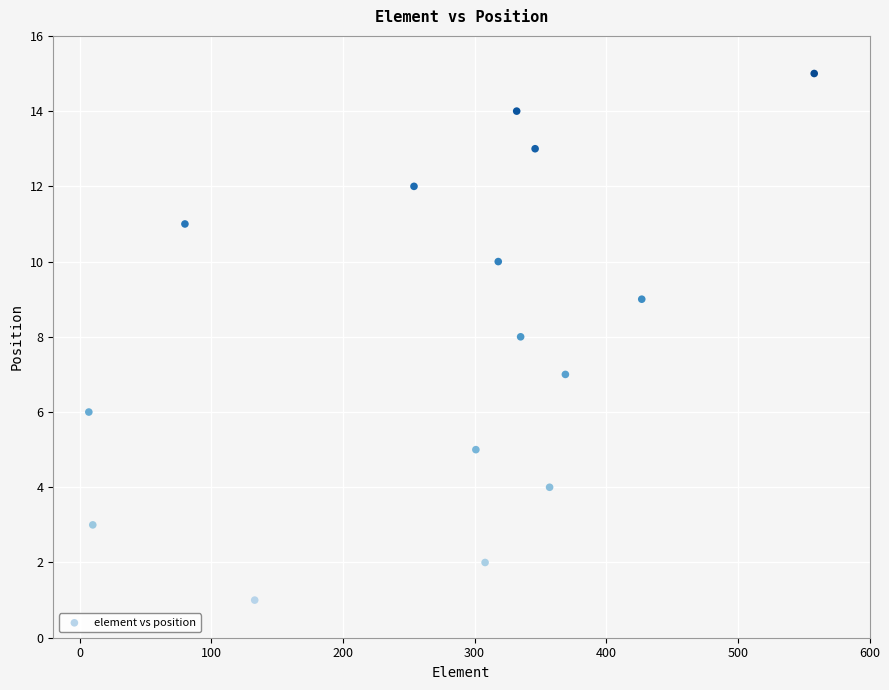

What is the range of X values (max minus min)?

551